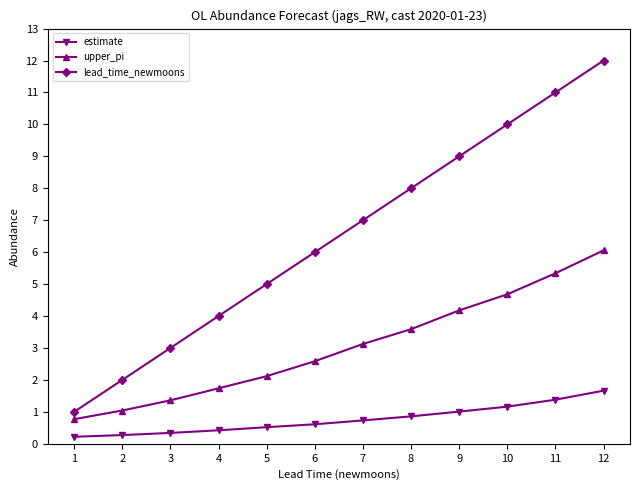

List the series in order of their overall mean, highest first.

lead_time_newmoons, upper_pi, estimate